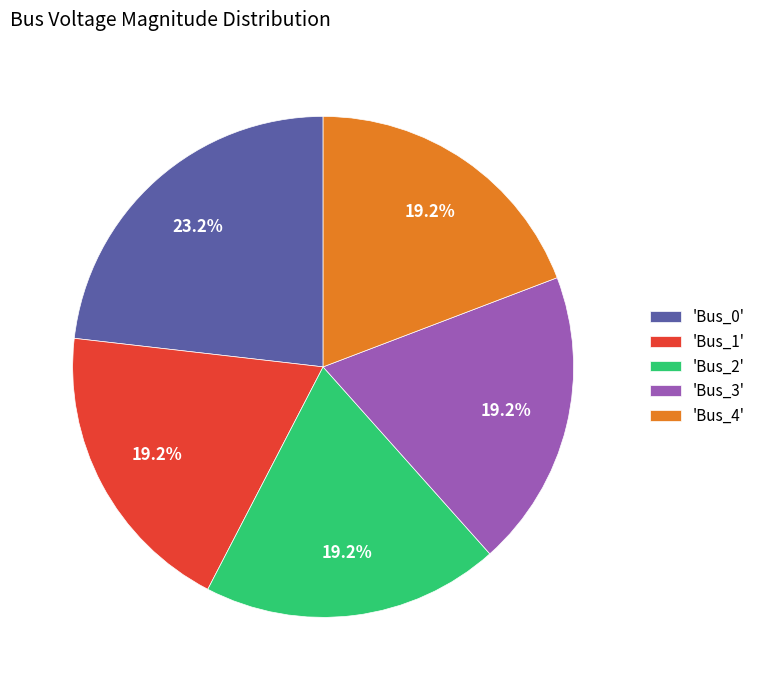

What percentage do 'Bus_0' and 'Bus_2' together represent?

42.4%